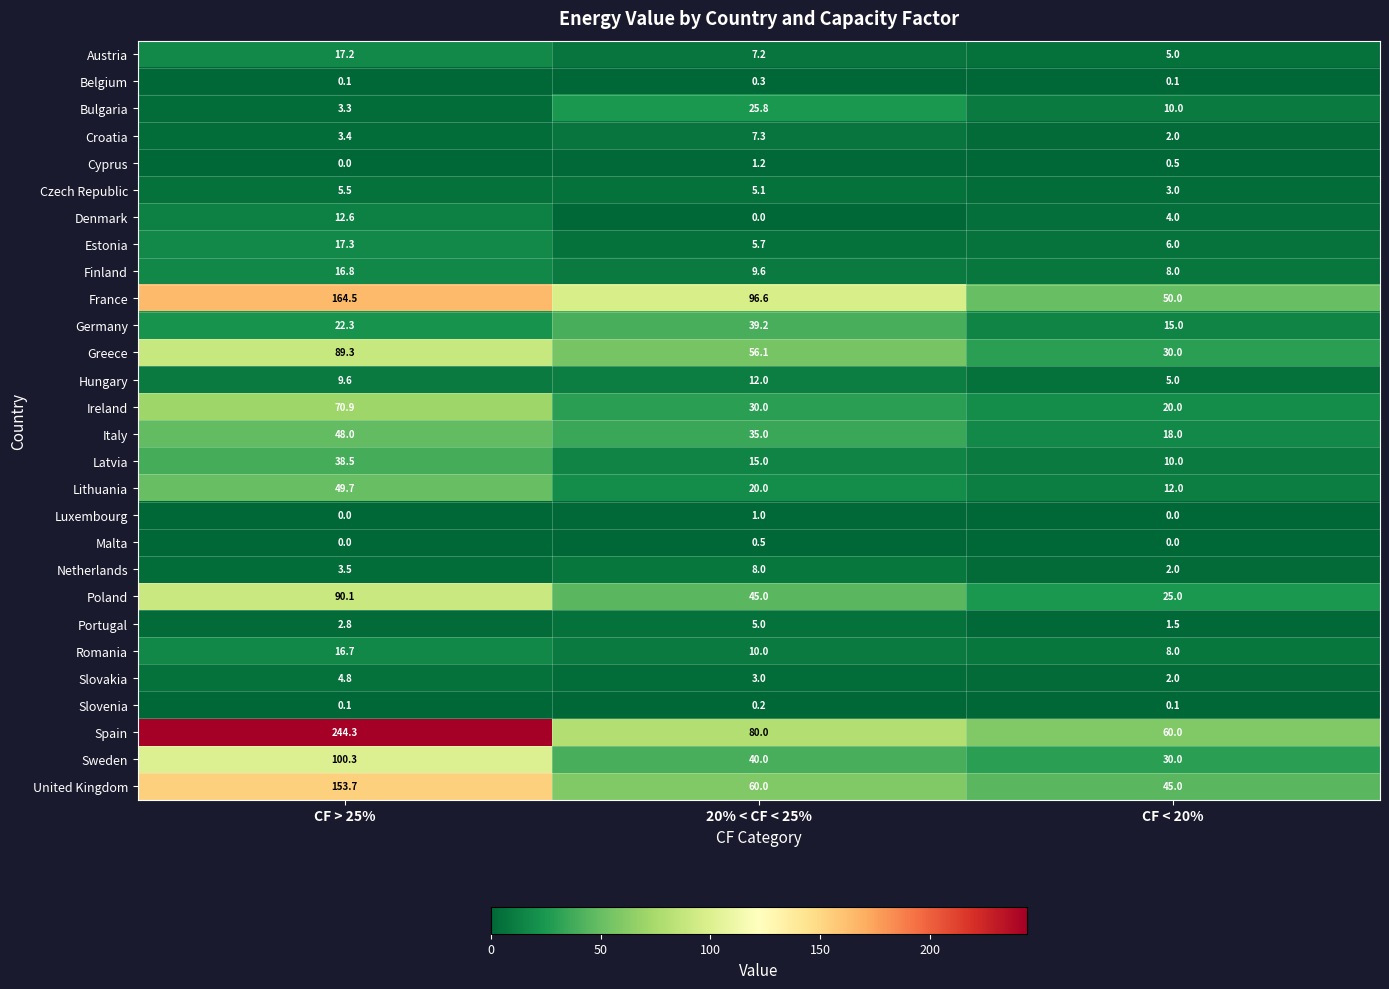

What is the total value across all series at CF > 25%?

1185.3